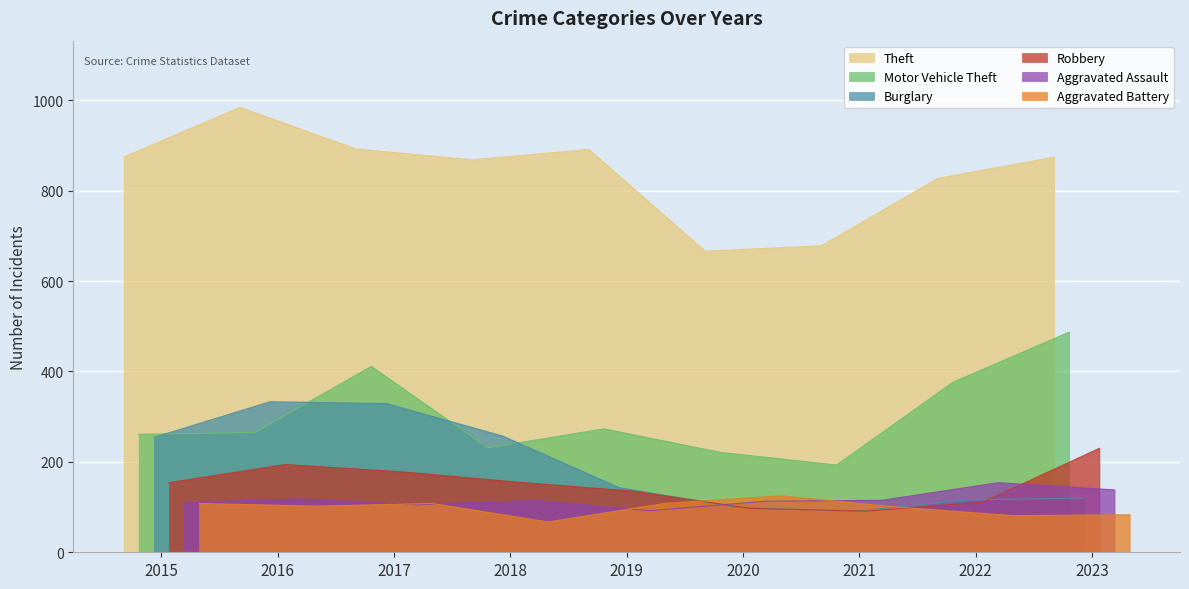

What is the highest value of the Aggravated Assault series?

154